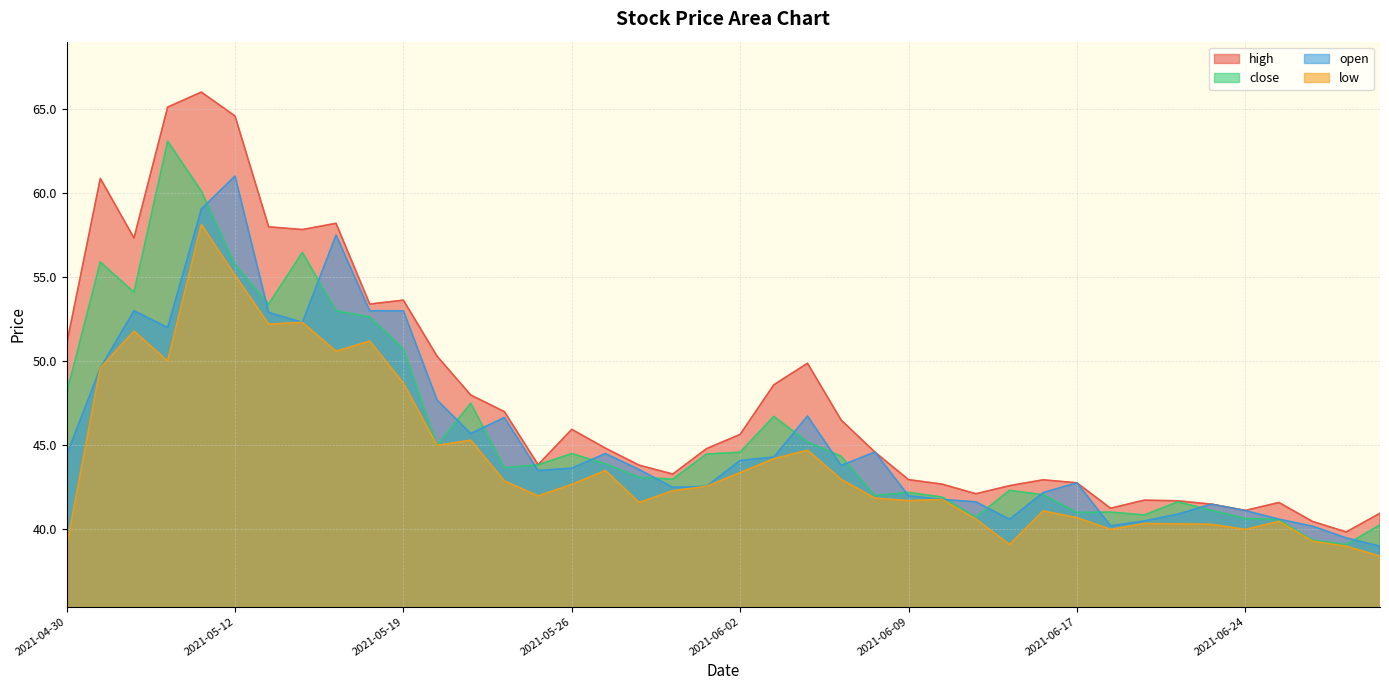

Rank the series at 2021-06-03 from highest to lowest value.

high, close, open, low